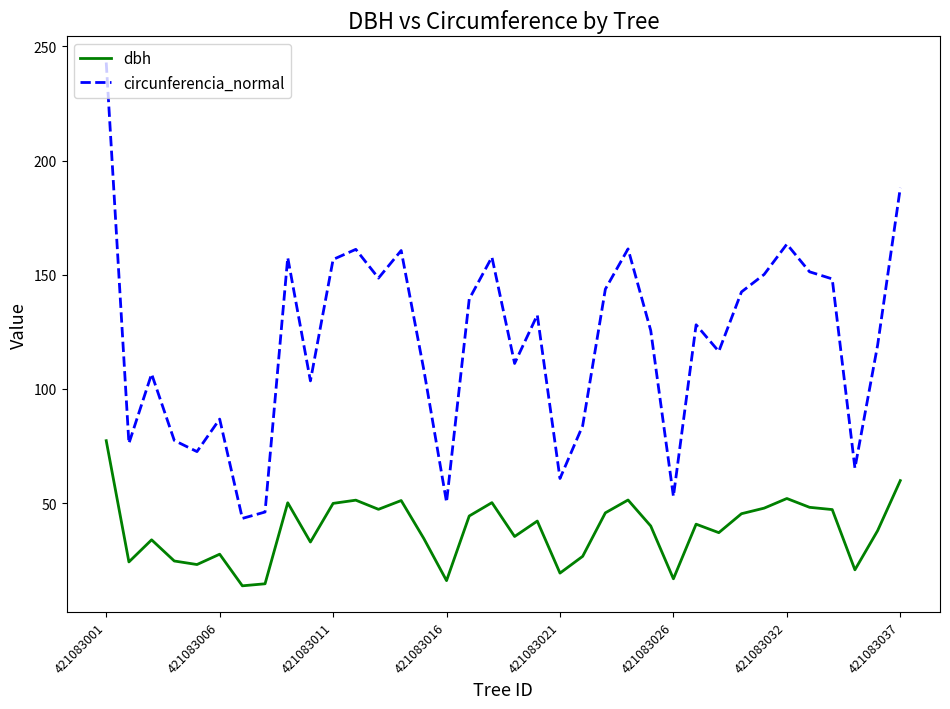

How many values in the dbh series are below 40?

18